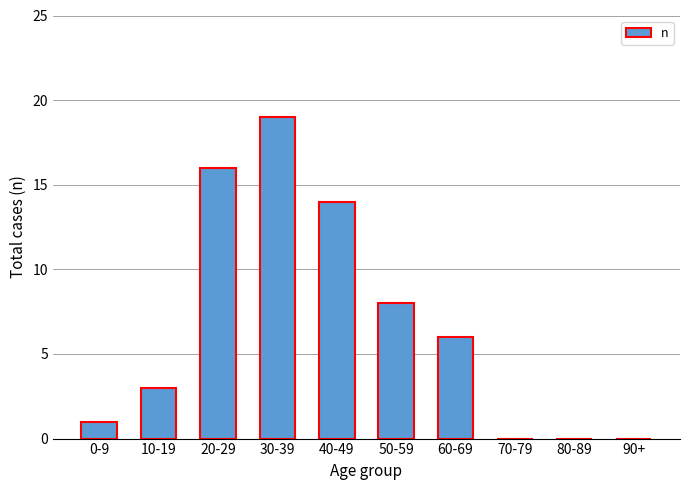

Are the bars horizontal?

No